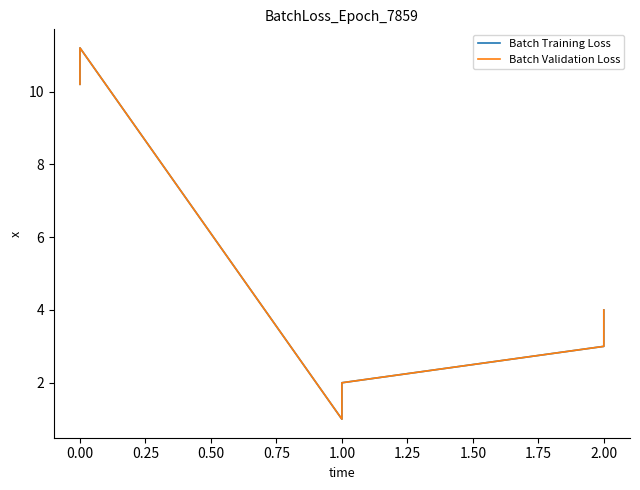

What are all the series names shown in the legend?

Batch Training Loss, Batch Validation Loss